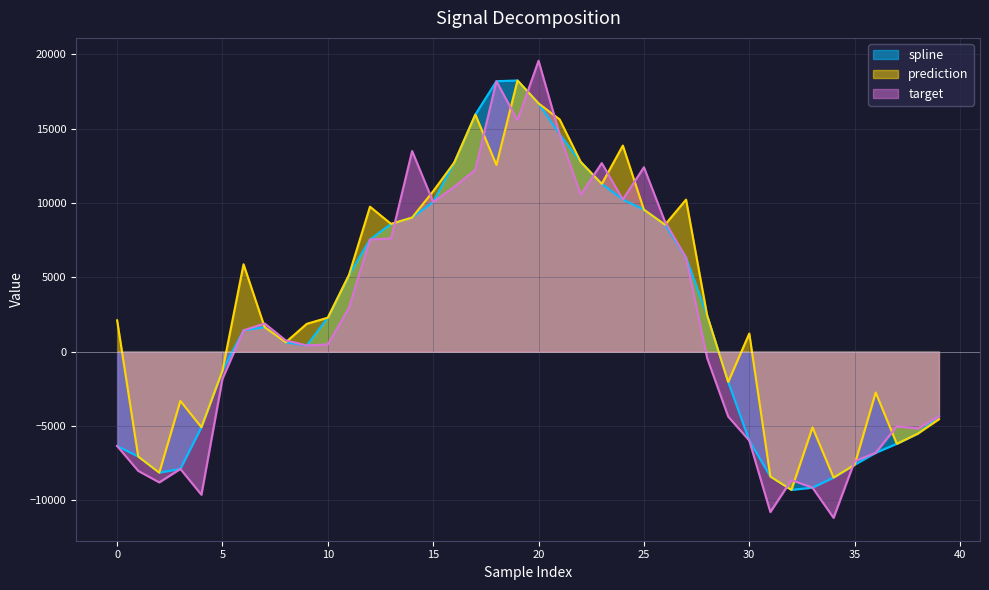

Reading left to right, what are all the values shown in this chart?

spline: 0=-6340.5	1=-7047.3	2=-8131.9	3=-7882.3	4=-5077.5	5=-1271.1	6=1440.8	7=1650.9	8=633.4	9=422.9	10=2289.3	11=5146.6	12=7544.1	13=8594.3	14=9021.0	15=10069.3	16=12722.4	17=15949.5	18=18192.1	19=18241.2	20=16698.6	21=14619.7	22=12763.2	23=11283.4	24=10238.3	25=9551.6	26=8539.7	27=6333.0	28=2437.9	29=-2034.7	30=-5974.0	31=-8390.2	32=-9291.0	33=-9142.1	34=-8462.1	35=-7600.2	36=-6798.1	37=-6190.2	38=-5503.9	39=-4354.2
prediction: 0=2110.8	1=-7047.3	2=-8131.9	3=-3310.3	4=-5077.5	5=-1271.1	6=5881.2	7=1650.9	8=633.4	9=1875.5	10=2289.3	11=5146.6	12=9753.2	13=8594.3	14=9021.0	15=10797.0	16=12722.4	17=15949.5	18=12560.2	19=18241.2	20=16698.6	21=15623.5	22=12763.2	23=11283.4	24=13864.2	25=9551.6	26=8539.7	27=10228.9	28=2437.9	29=-2034.7	30=1223.2	31=-8390.2	32=-9291.0	33=-5087.4	34=-8462.1	35=-7600.2	36=-2743.8	37=-6190.2	38=-5503.9	39=-4539.9
target: 0=-6340.5	1=-8013.1	2=-8787.7	3=-7882.3	4=-9618.4	5=-1816.3	6=1440.8	7=1899.3	8=761.5	9=422.9	10=491.0	11=2946.7	12=7544.1	13=7615.5	14=13496.1	15=10069.3	16=11091.2	17=12232.2	18=18192.1	19=15565.4	20=19567.4	21=14619.7	22=10555.6	23=12685.6	24=10238.3	25=12406.0	26=8745.2	27=6333.0	28=-420.8	29=-4363.6	30=-5974.0	31=-10779.7	32=-8630.3	33=-9142.1	34=-11173.5	35=-7363.1	36=-6798.1	37=-5016.4	38=-5163.2	39=-4354.2